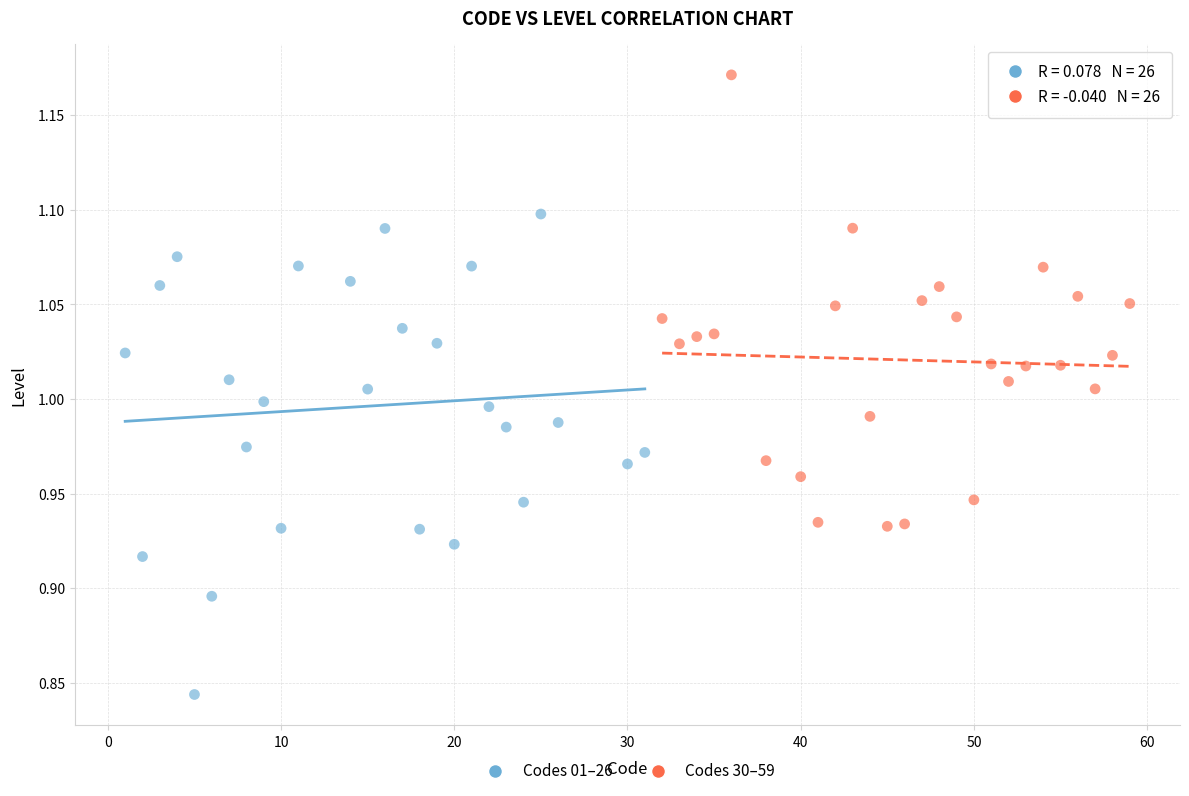

Which series reaches the minimum Y coordinate?

Codes 01–26